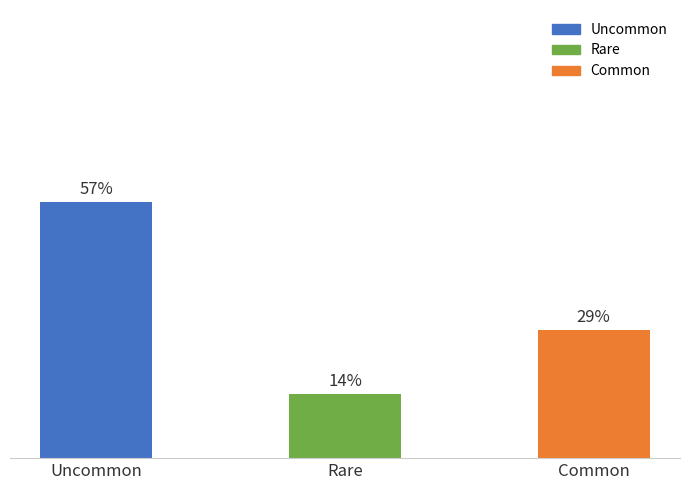

What is the difference between the second highest and minimum values?

14.3